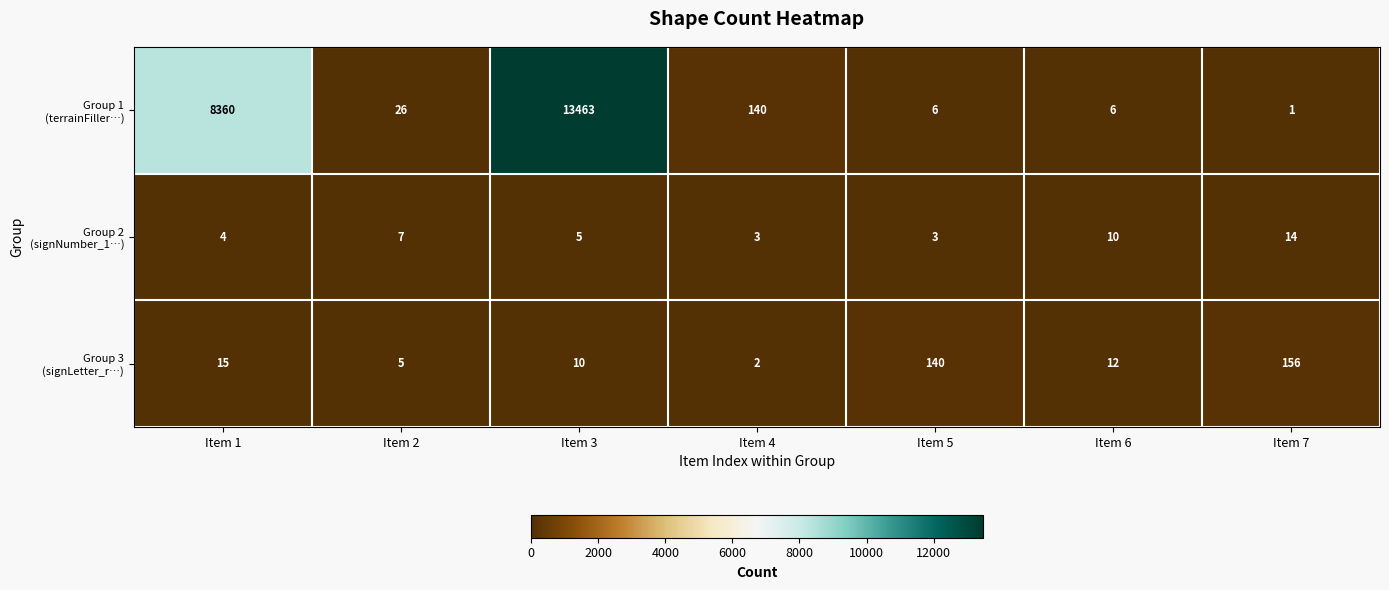

What is the total value across all series at Item 5?

149